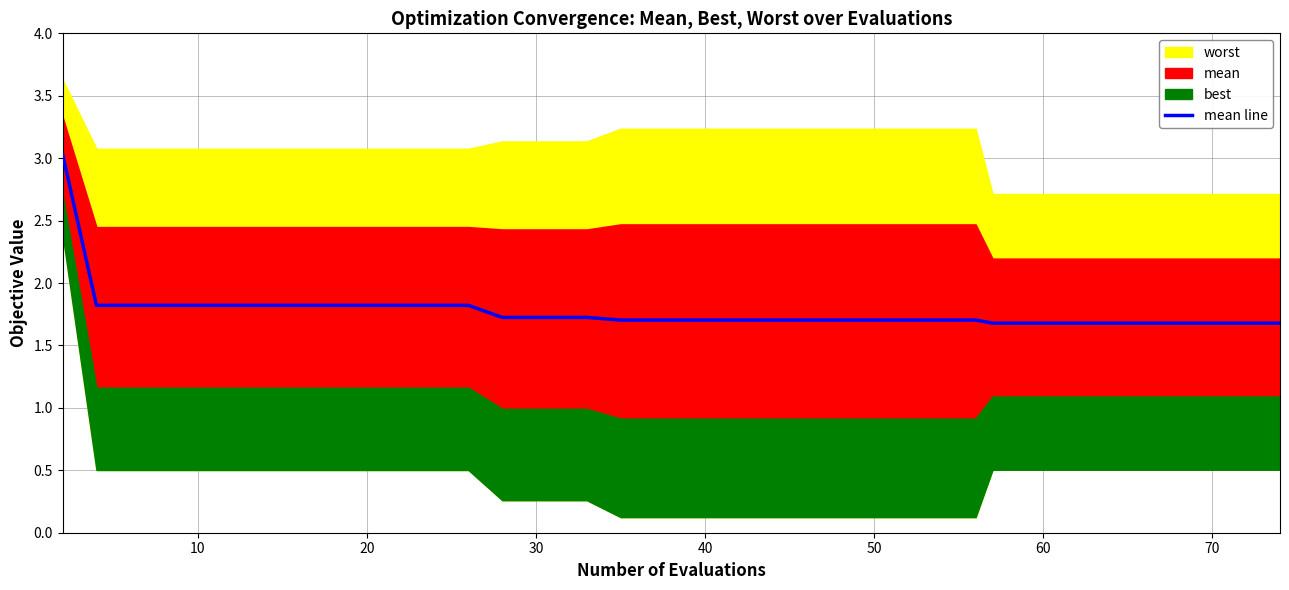

What is the highest value of the mean line series?

3.0